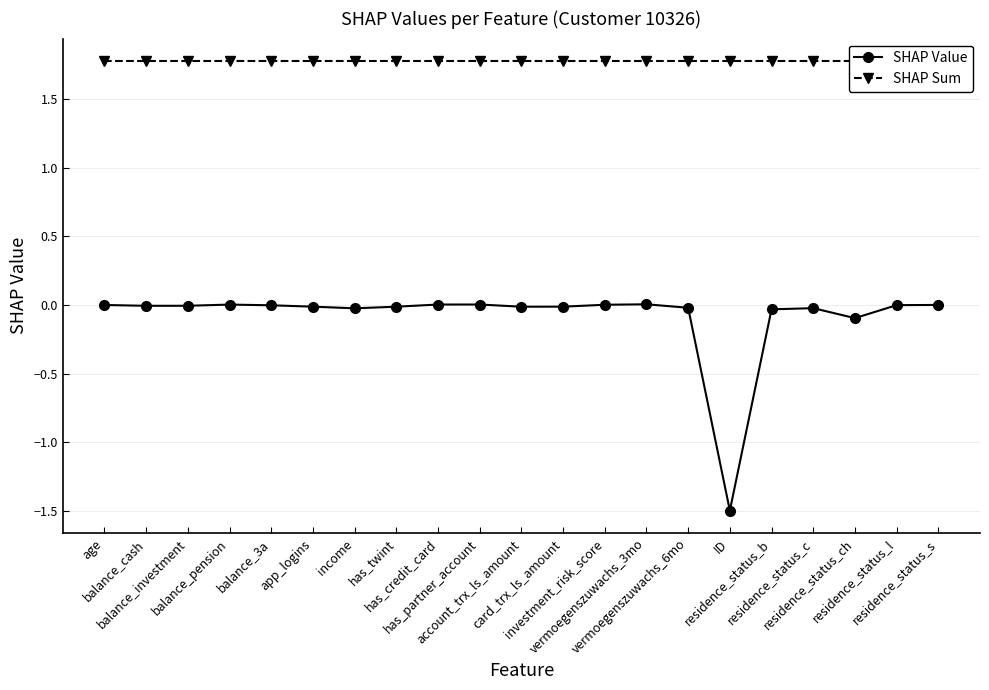

List the series in order of their peak value, lowest first.

SHAP Value, SHAP Sum